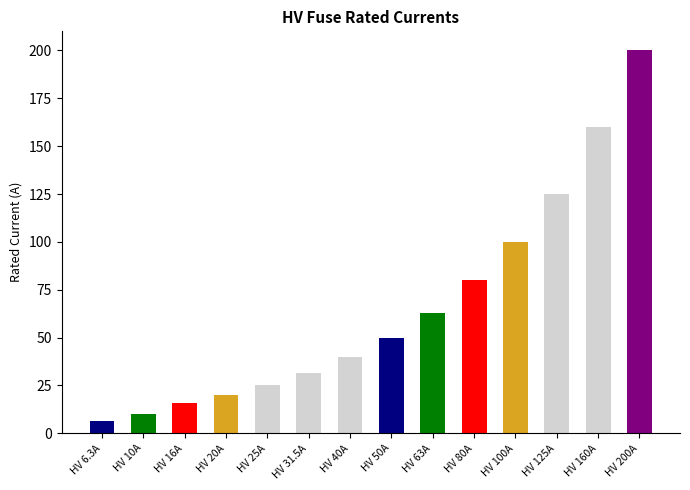

List the labels in order of value, largest first.

HV 200A, HV 160A, HV 125A, HV 100A, HV 80A, HV 63A, HV 50A, HV 40A, HV 31.5A, HV 25A, HV 20A, HV 16A, HV 10A, HV 6.3A